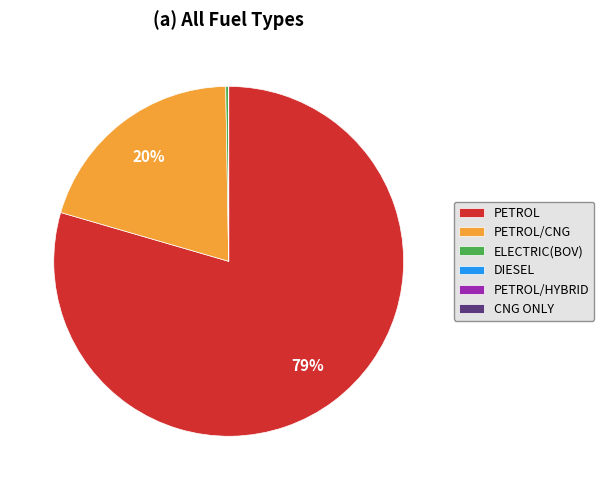

Which category has the biggest portion of the pie?

PETROL